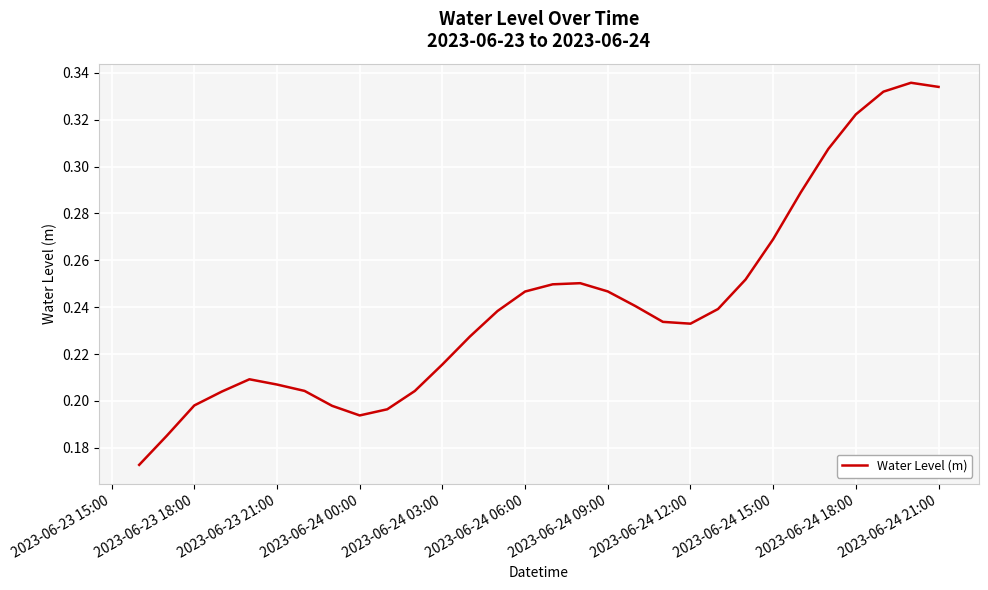

Is it true that the value at 2023-06-24 03:00 is 0.3?

False